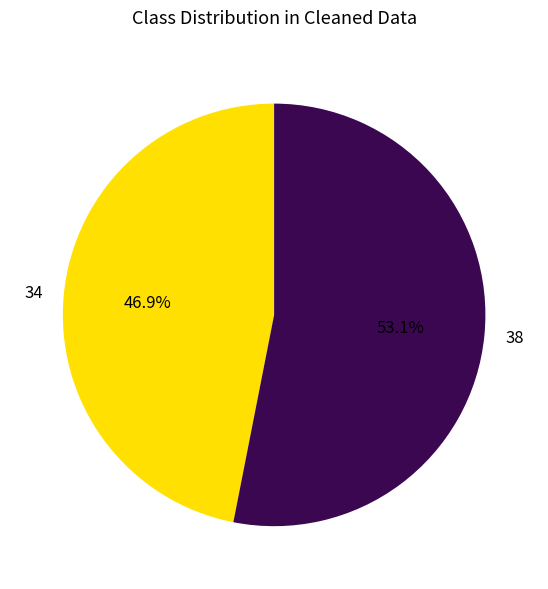

Which slice is the largest?

38